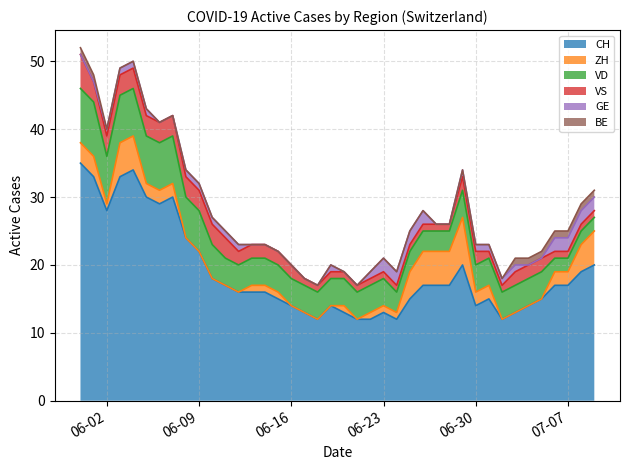

What position from the right is 2020-07-02?

8